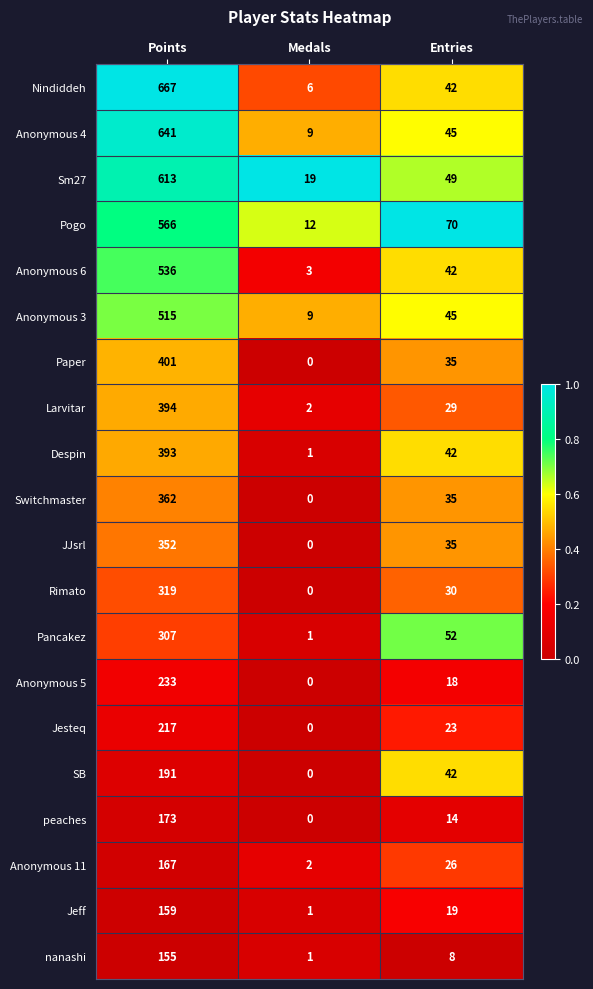

At which label does nanashi reach its peak?

Points